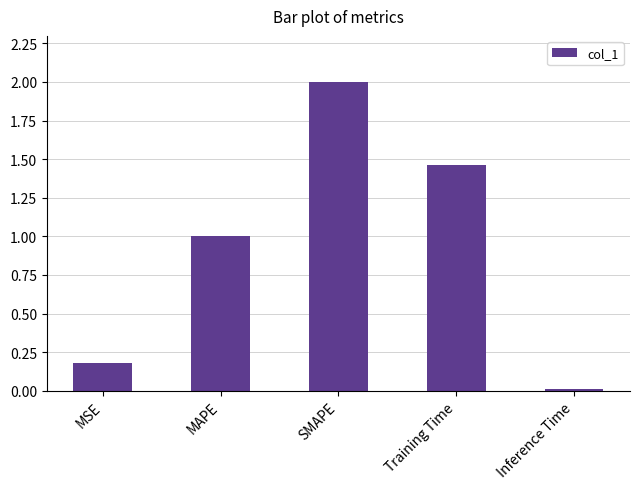

List the labels in order of value, largest first.

SMAPE, Training Time, MAPE, MSE, Inference Time